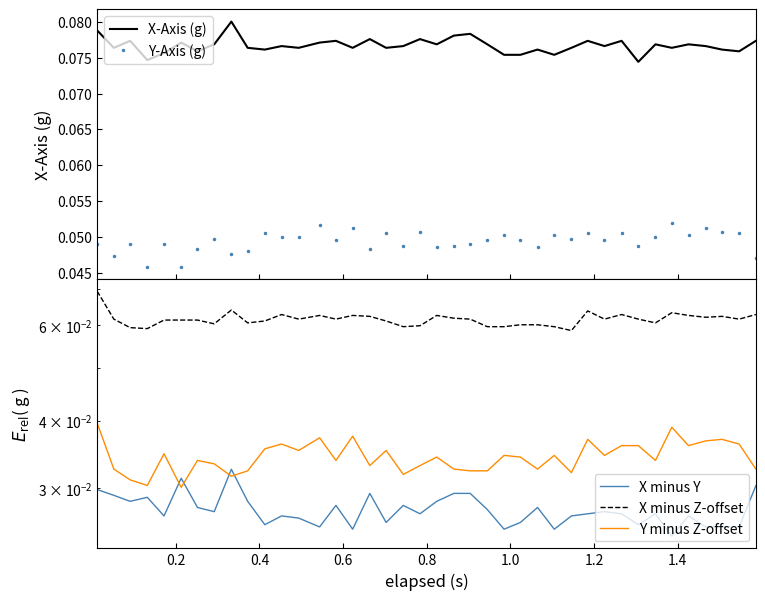

What is the value of the X-Axis (g) point at the 33rd from the left?

0.1